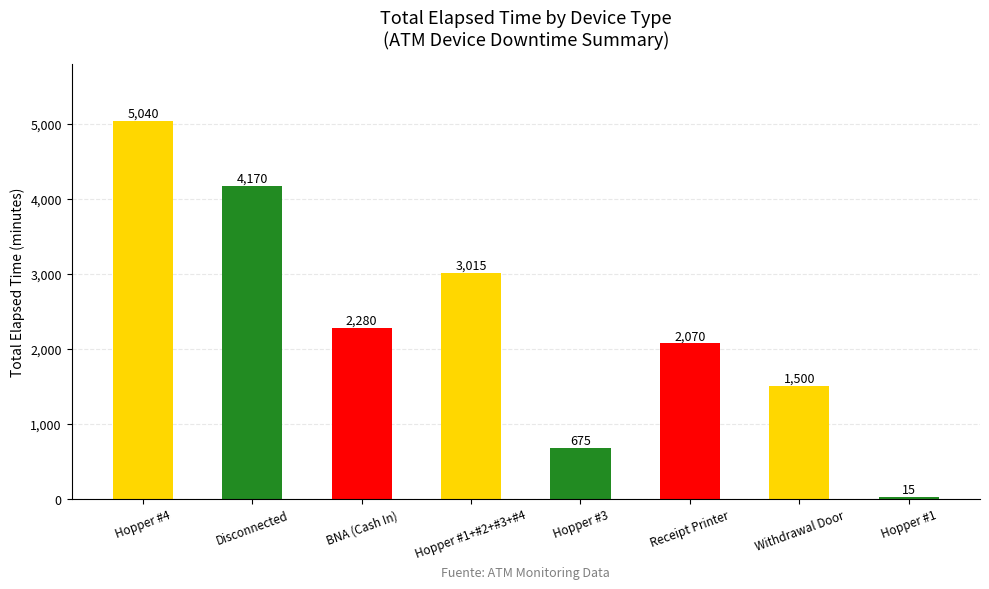

Approximately how many times larger is the value at Disconnected compared to Withdrawal Door?

2.8